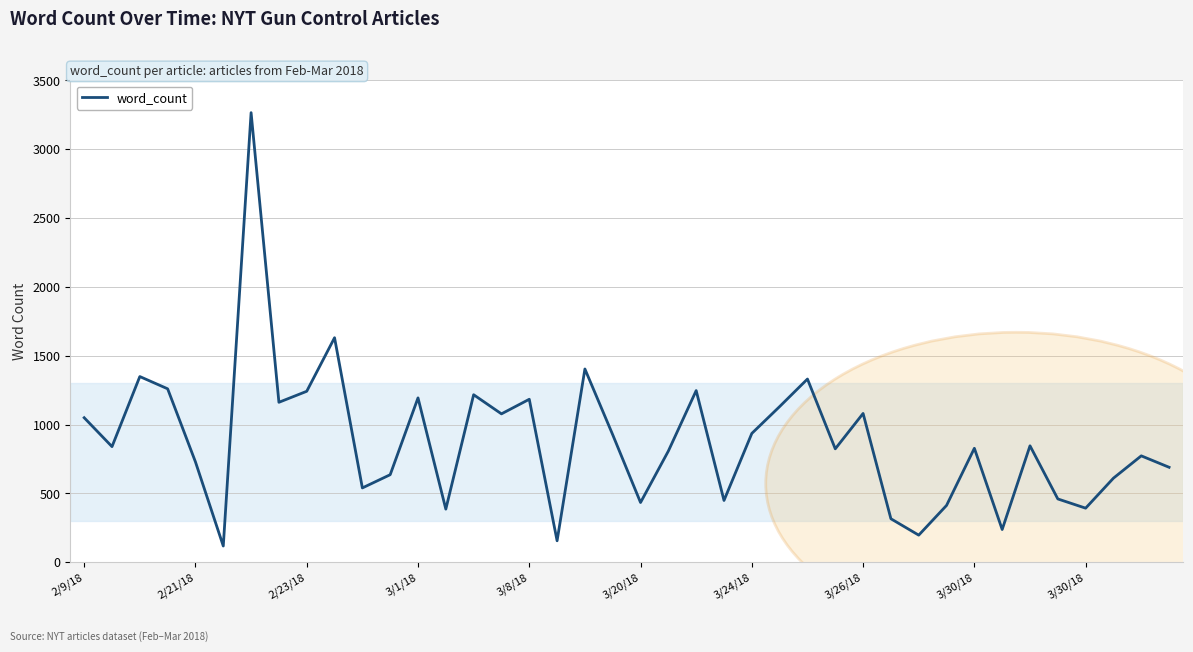

What is the smallest value displayed?

118